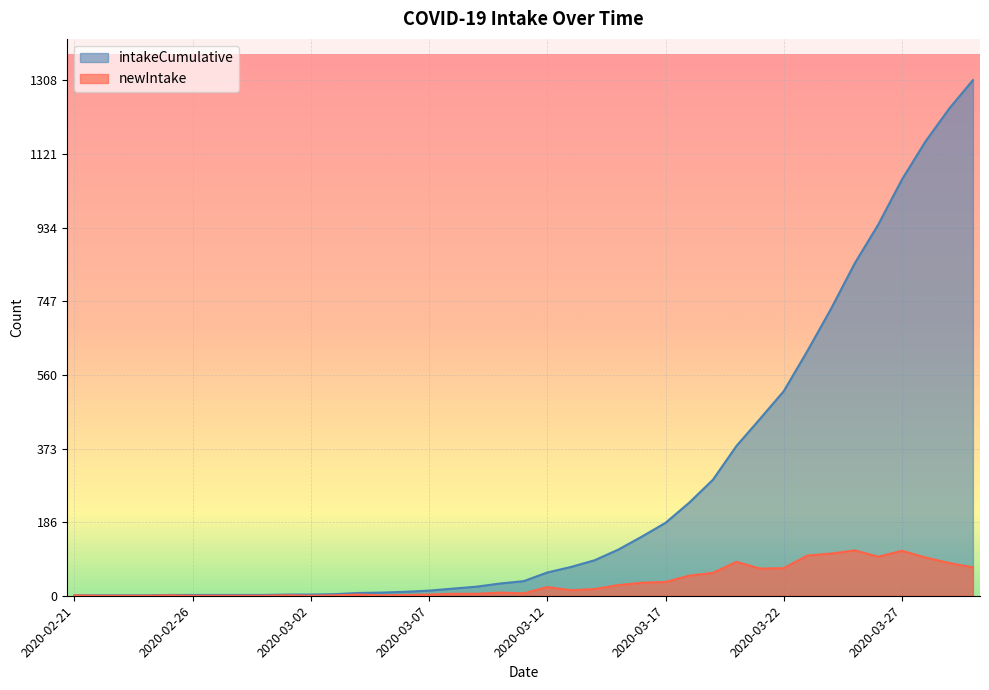

What is the difference between the maximum and minimum values in the newIntake series?

115